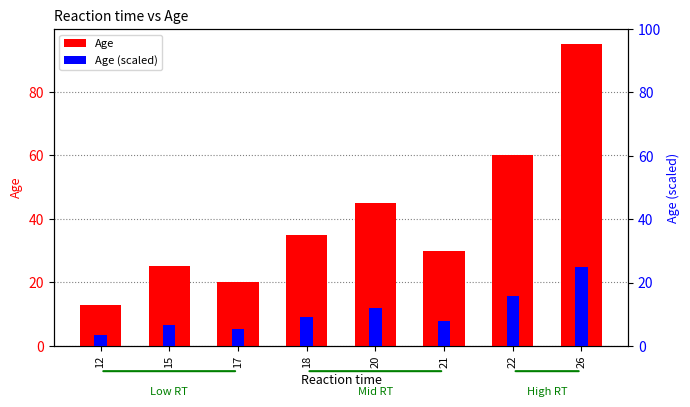

Rank the series by their maximum value, from highest to lowest.

Age, Age (scaled)